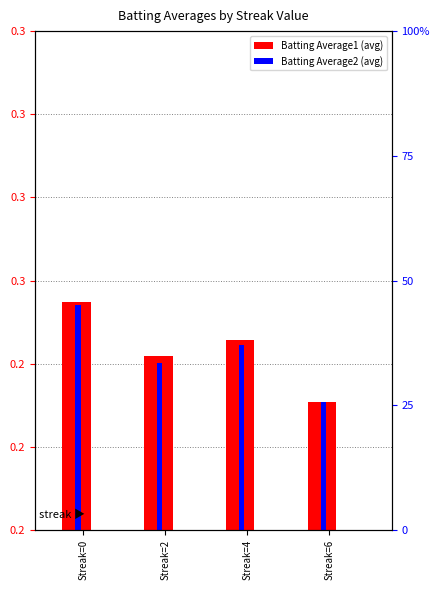

What is the value of the Batting Average2 bar at the 4th from the left?

0.2